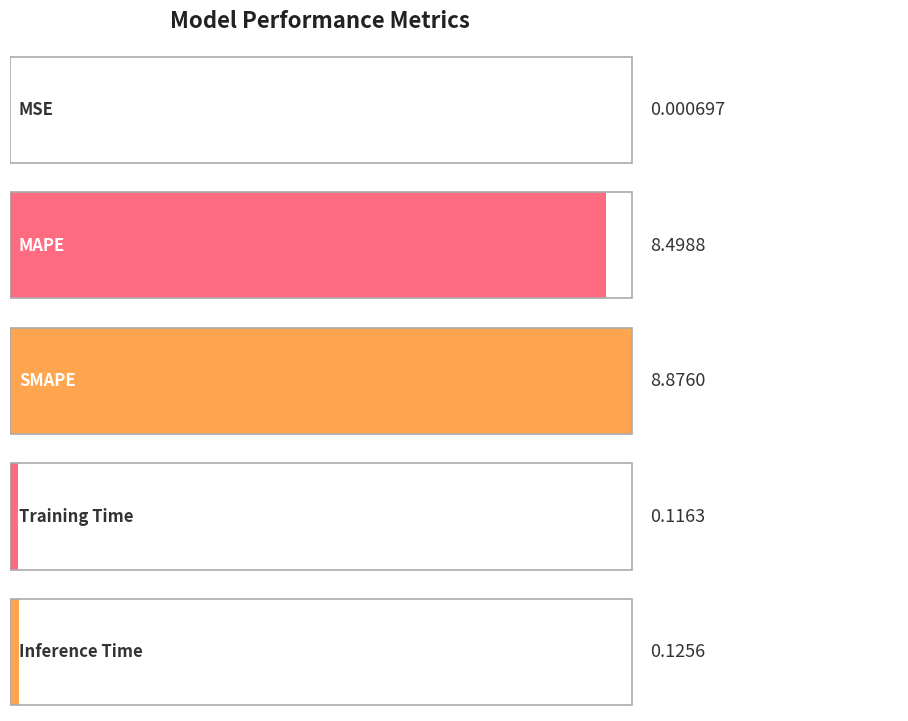

Are the bars grouped side by side (vs. stacked)?

No